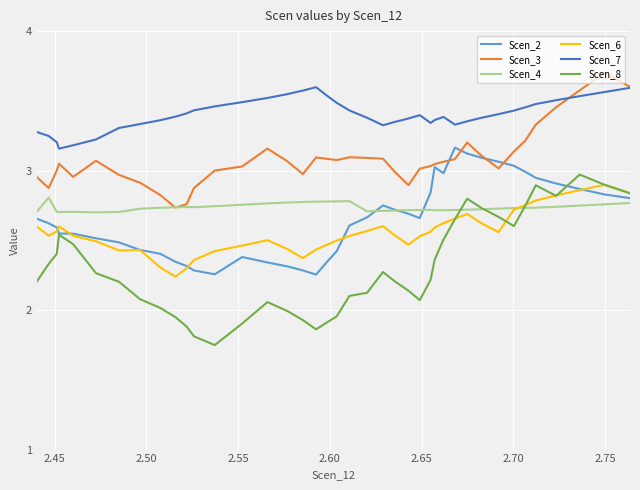

Which series has the largest total across all categories?

Scen_7